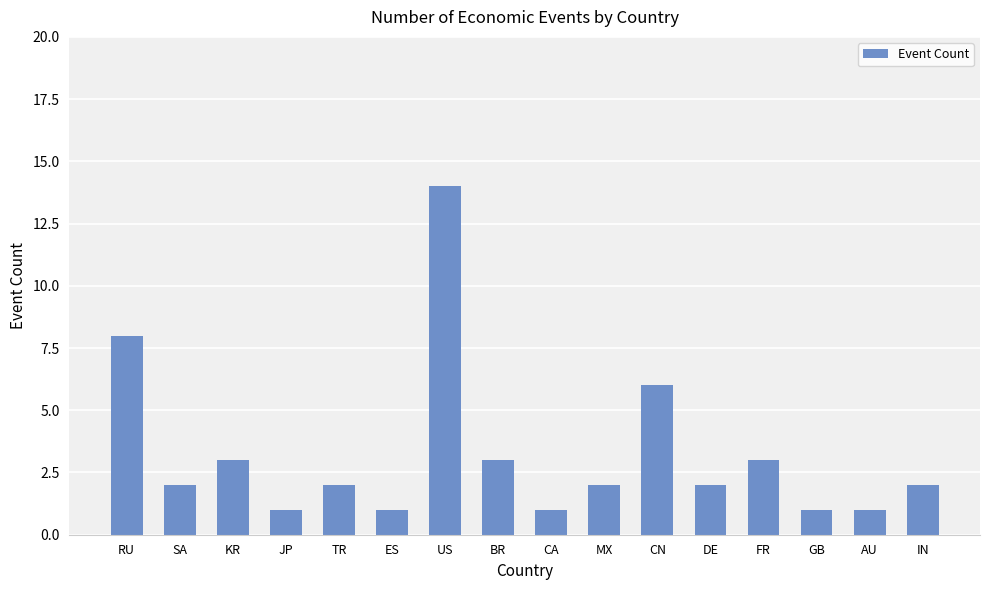

How many bars are there in total?

16